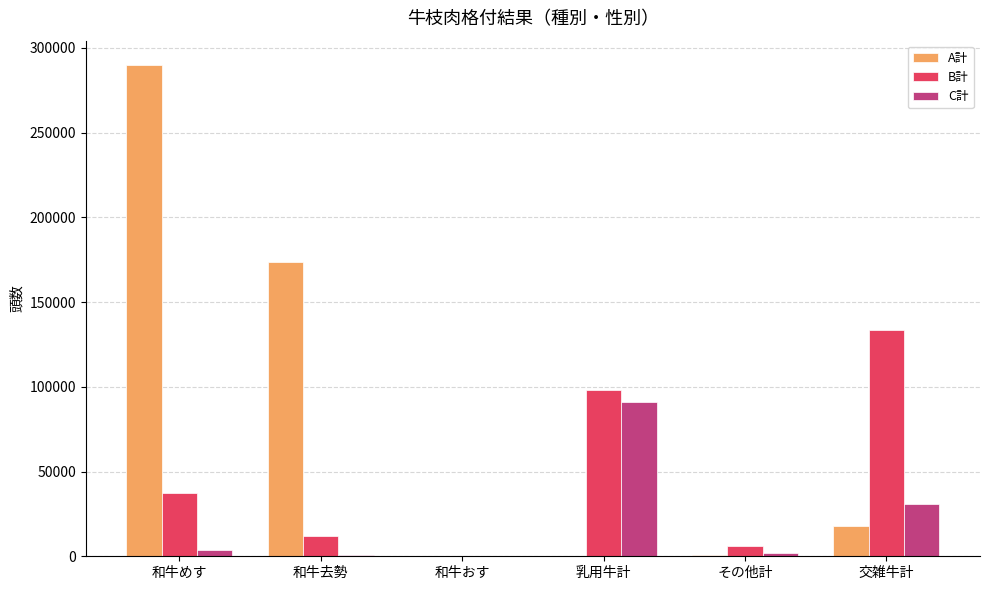

Which series has the largest range (max minus min)?

A計